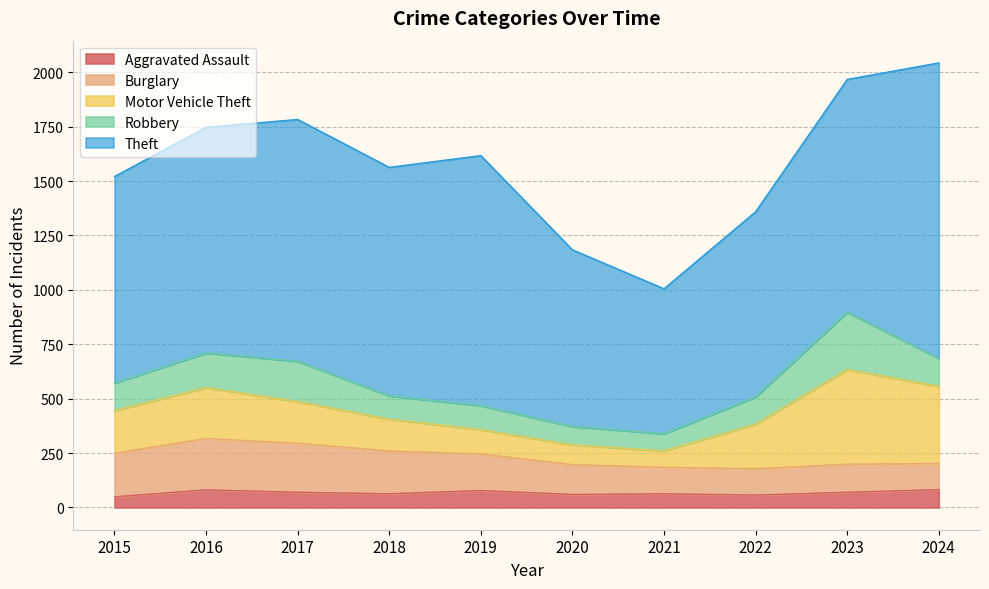

Which has a higher value, 2015 or 2023?

2023